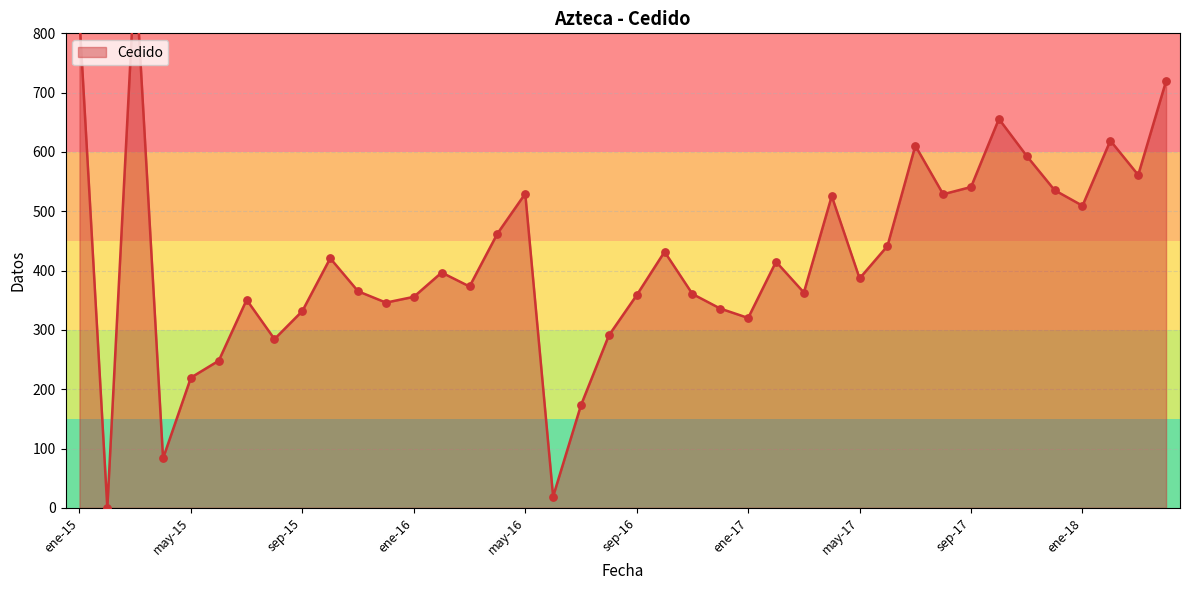

What is the ratio of the value at may-17 to the value at jun-17?

0.9